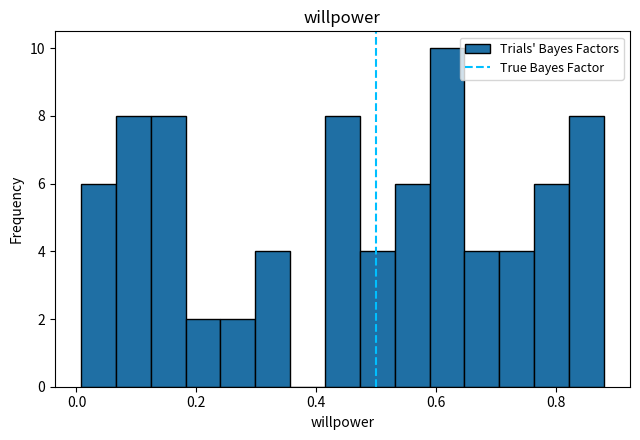

Read against the x-axis, roughly where is the centre of the tallest bar?

0.62